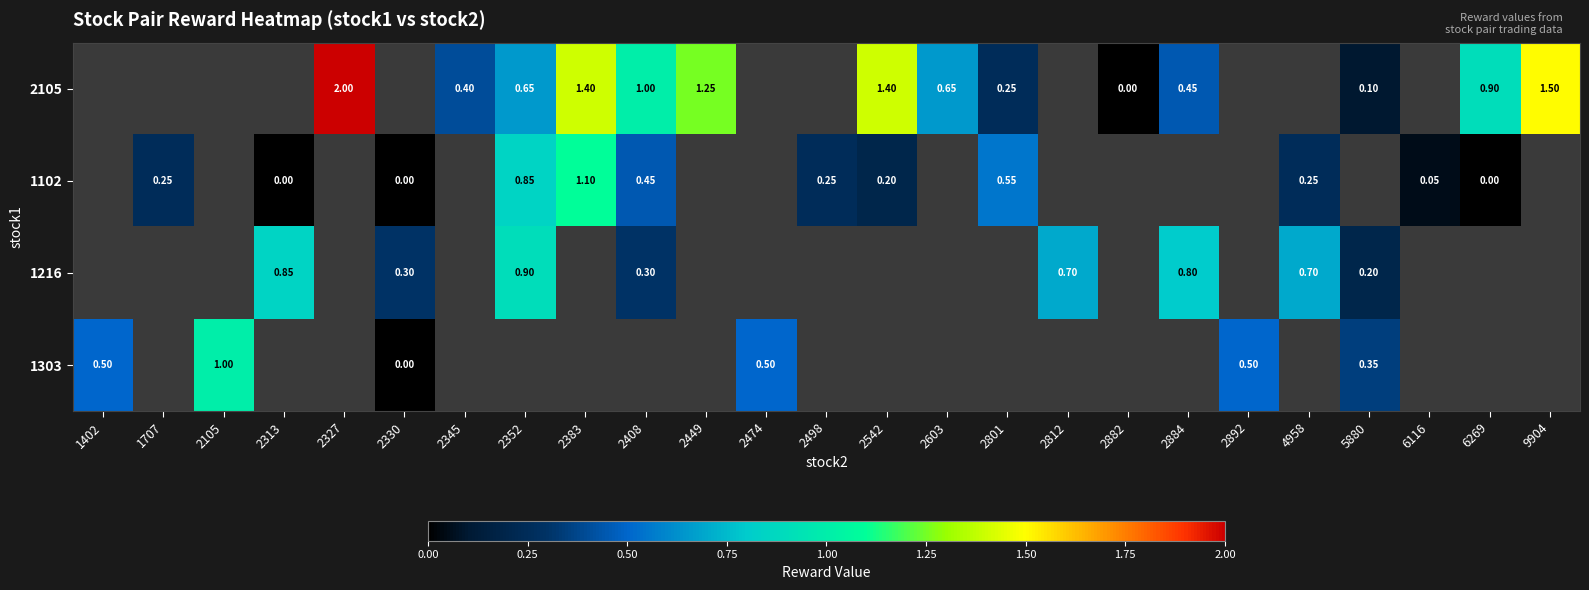

What is the greatest value displayed?

2.0